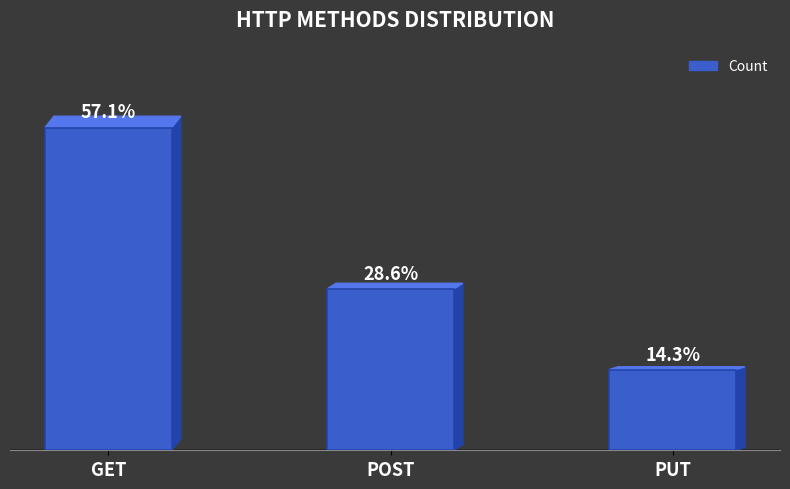

Between POST and PUT, which is larger?

POST